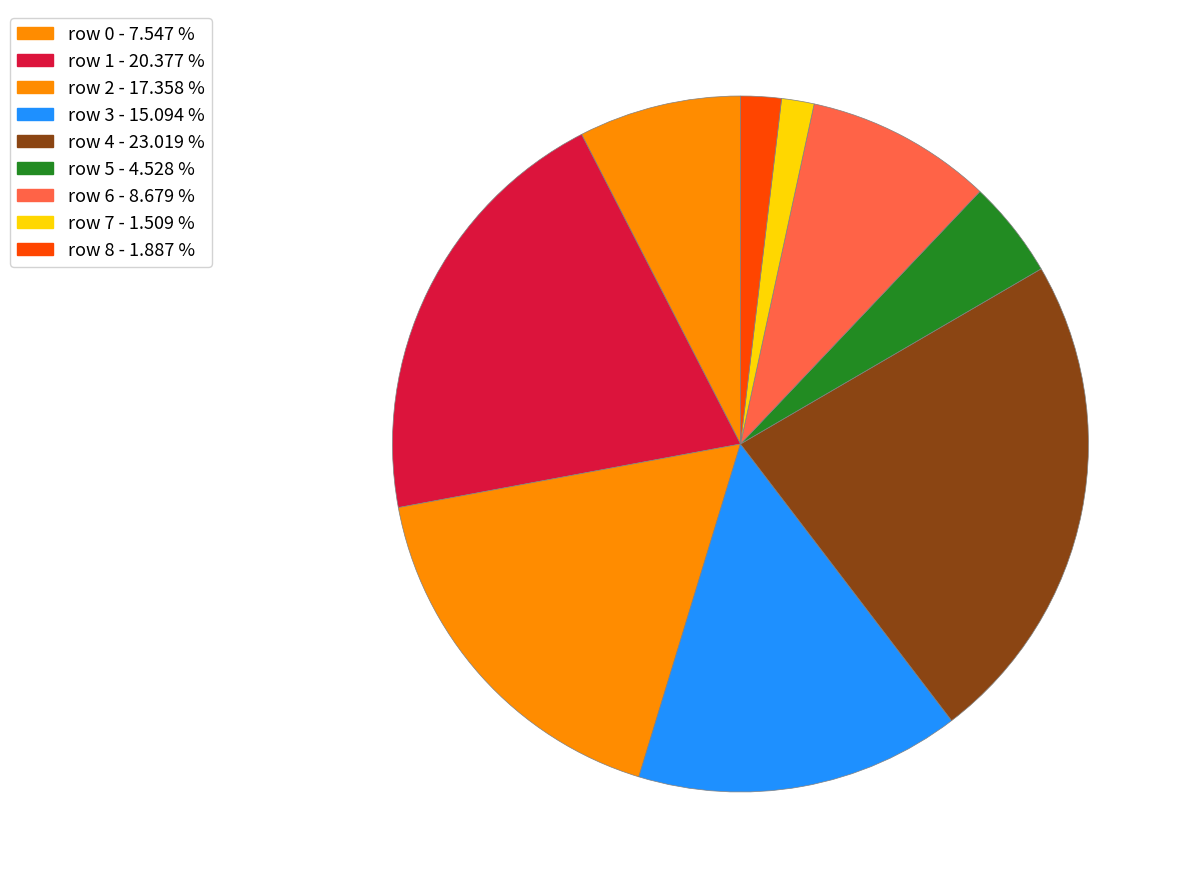

Is there a majority slice in this chart?

No